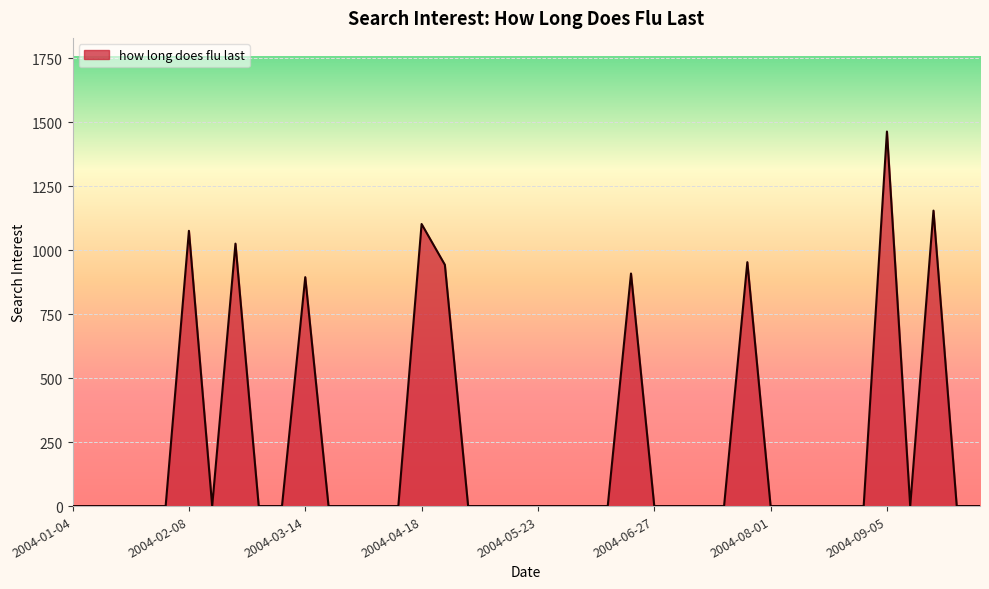

What is the difference between the maximum and minimum values?

1463.0